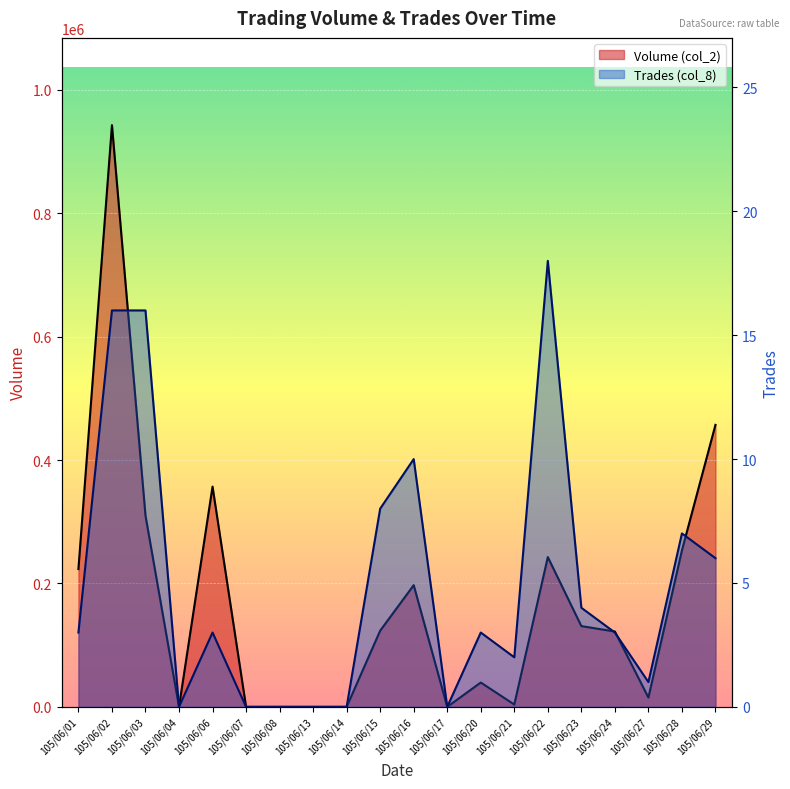

In Volume (col_2), how many points are lower than both neighbors (excluding endpoints)?

4